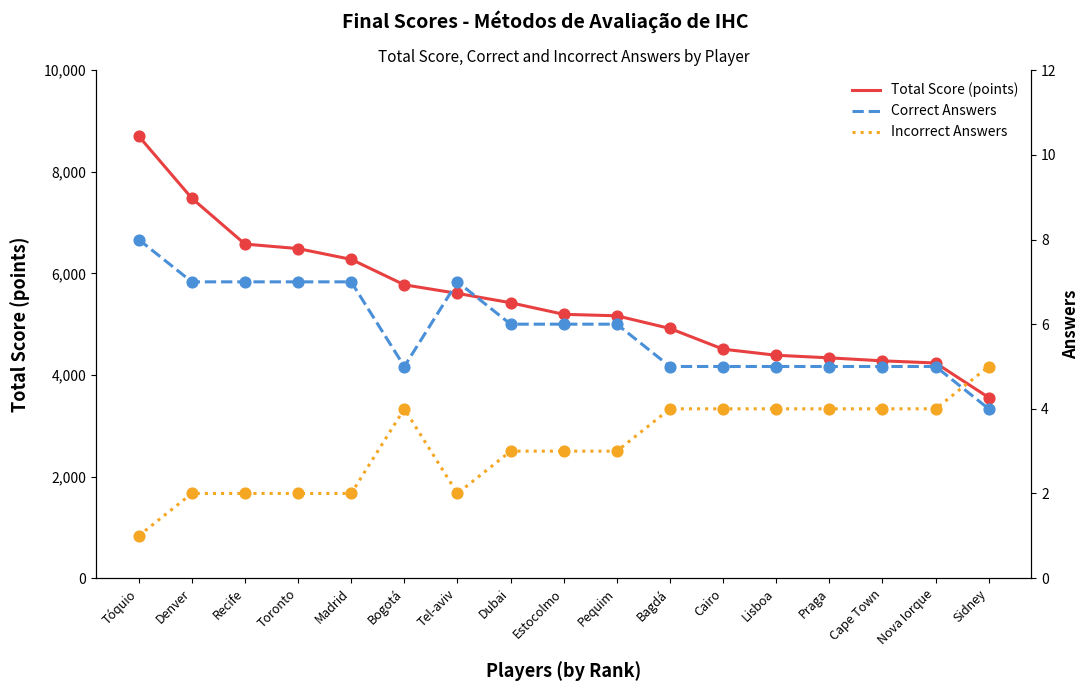

What is the total value across all series at Pequim?

5174